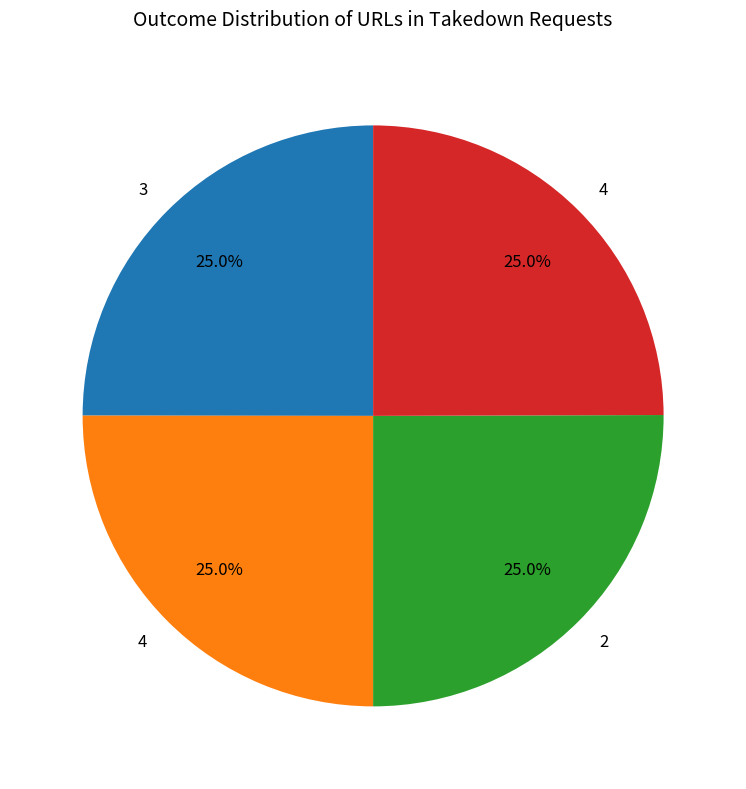

Count the number of slices in the pie.

4